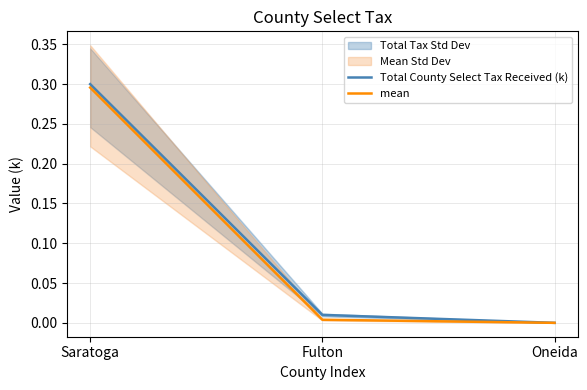

The value of Total County Select Tax Received (k) at Saratoga is 0.1. True or false?

False